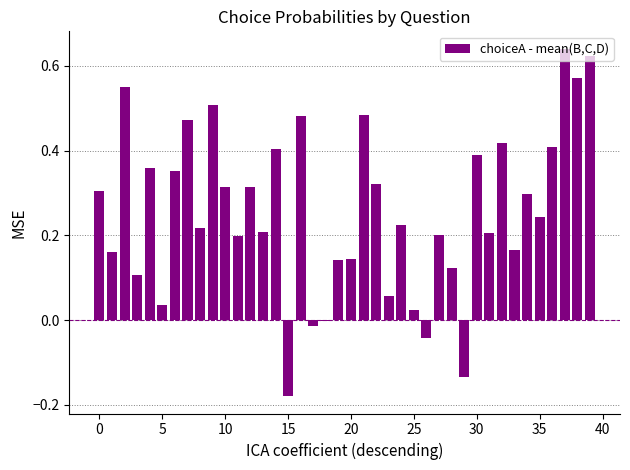

How many data points does each series have?

40